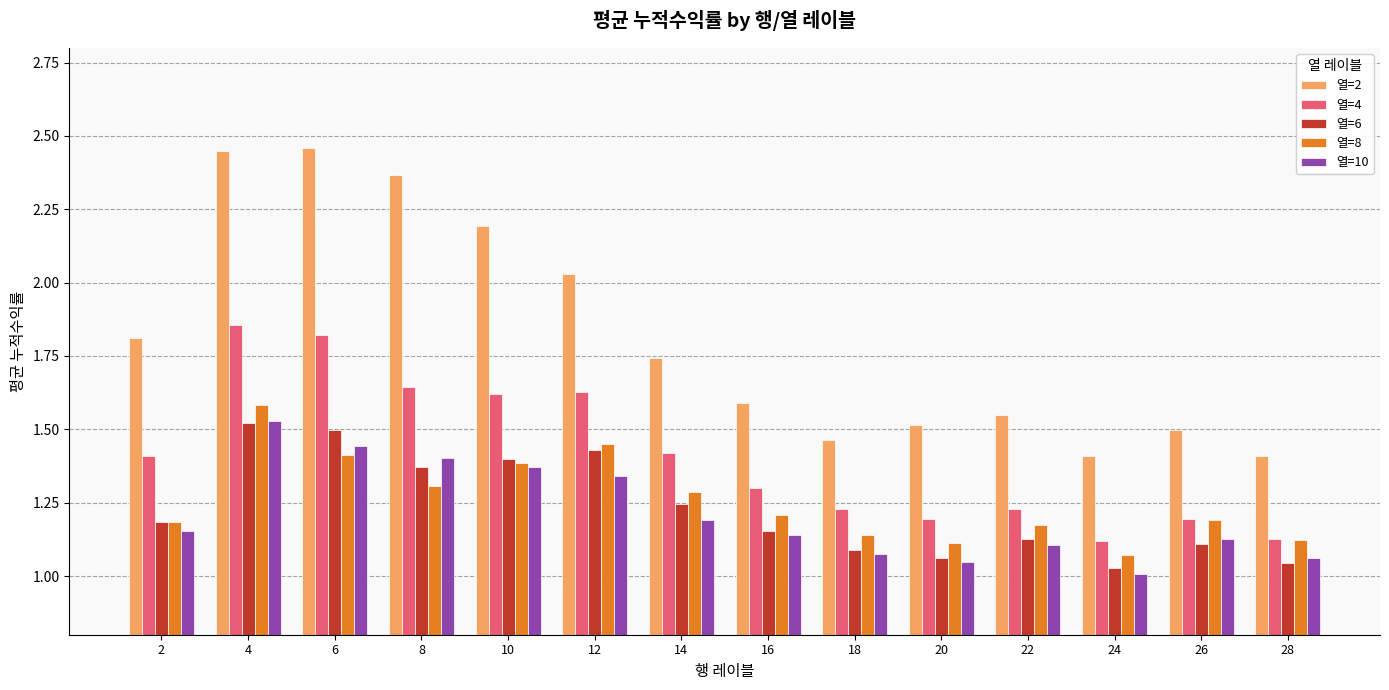

Which series has the widest spread of values?

열=2